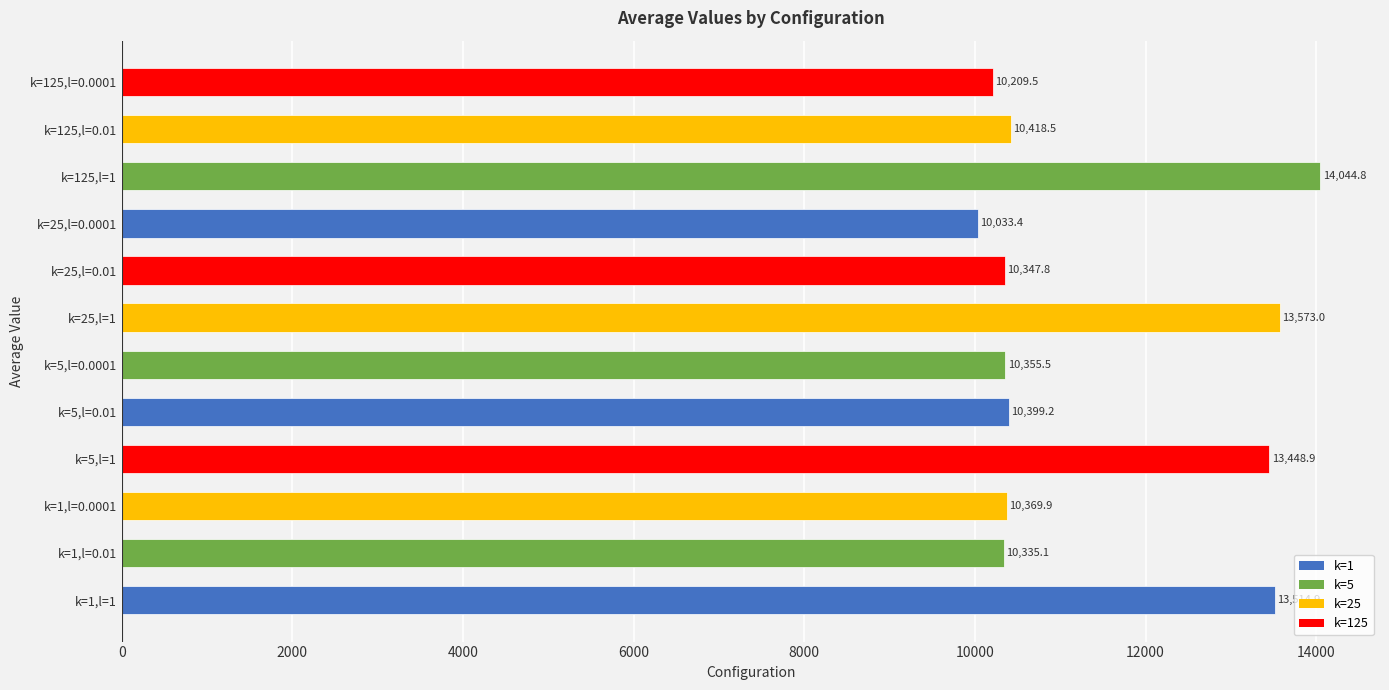

List the labels in order of value, smallest first.

k=25,l=0.0001, k=125,l=0.0001, k=1,l=0.01, k=25,l=0.01, k=5,l=0.0001, k=1,l=0.0001, k=5,l=0.01, k=125,l=0.01, k=5,l=1, k=1,l=1, k=25,l=1, k=125,l=1